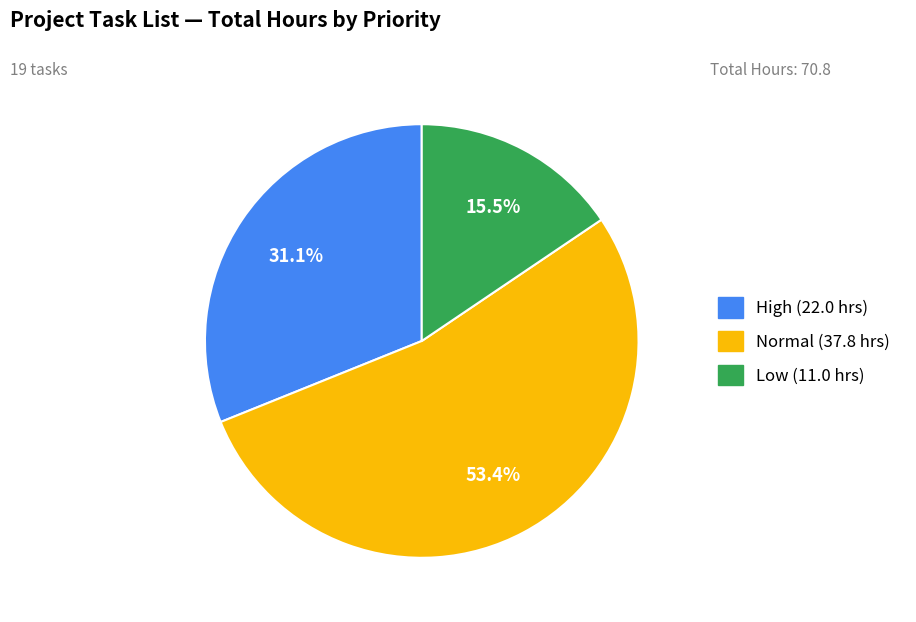

Is there any slice that represents more than half of the pie?

Yes